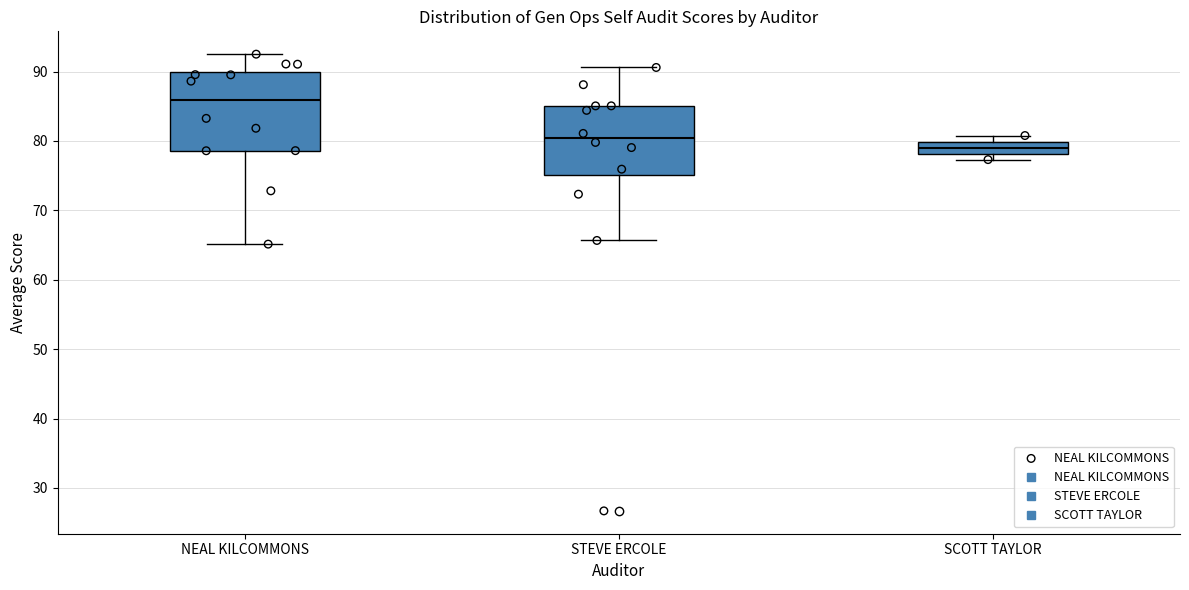

Reading left to right, read every box against the y-axis: the position of its median line, the range the box covers, and the ends of its whiskers. The values are not printed on the chart, so give them approximately, as read against the axis.

NEAL KILCOMMONS: median 86, box 79 to 90, whiskers 65 to 93
STEVE ERCOLE: median 80, box 75 to 85, whiskers 66 to 91
SCOTT TAYLOR: median 79, box 78 to 80, whiskers 77 to 81